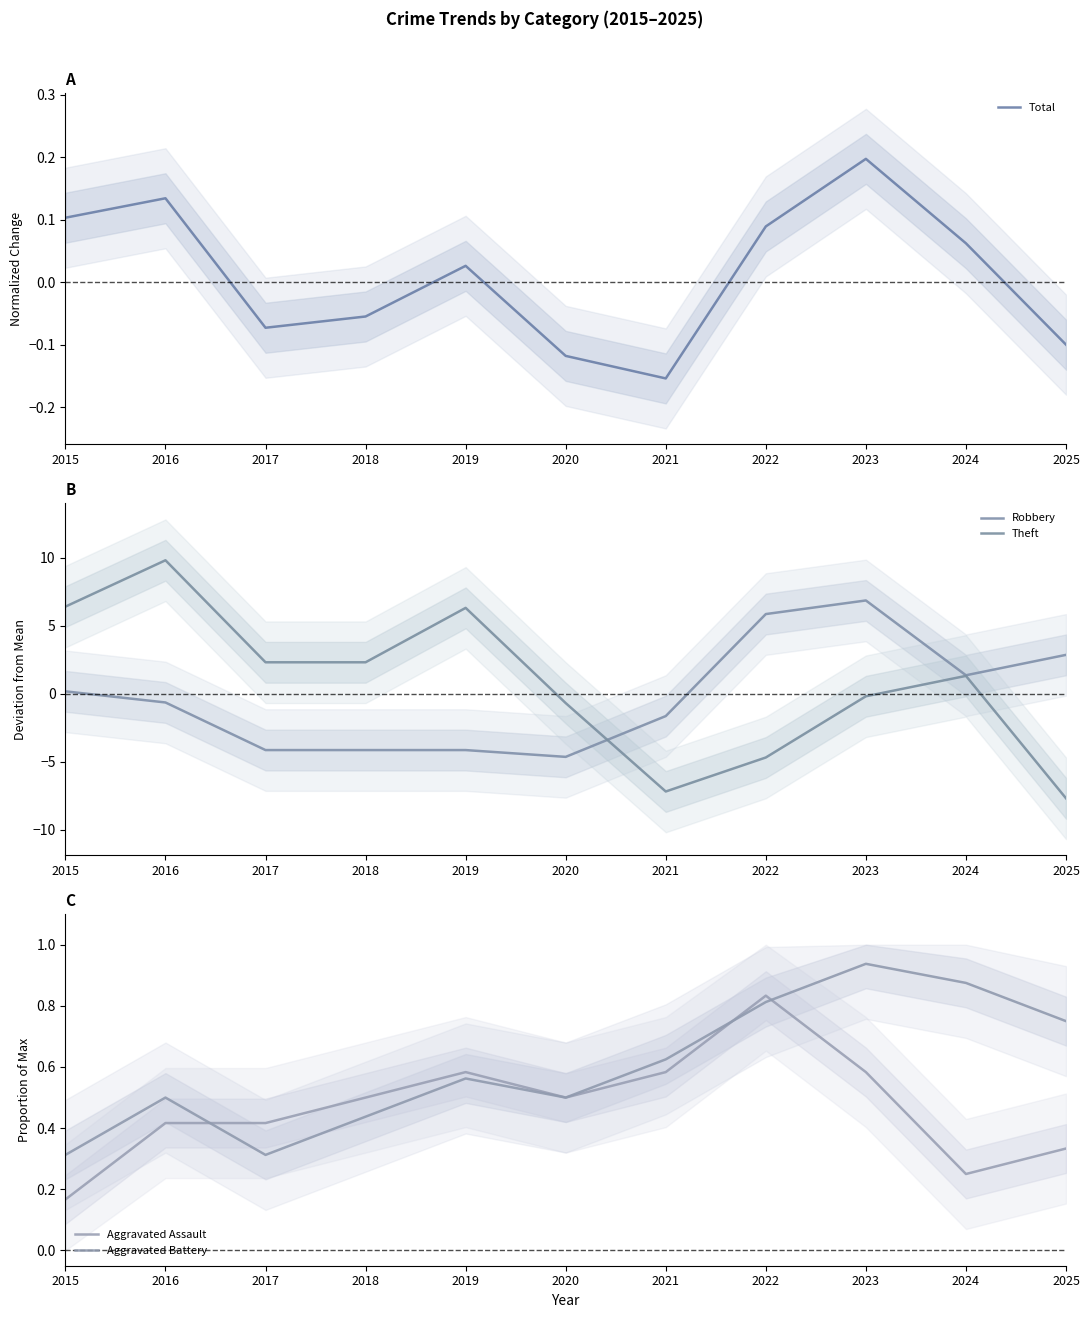

The value of Theft at 2020 is -0.7. True or false?

True